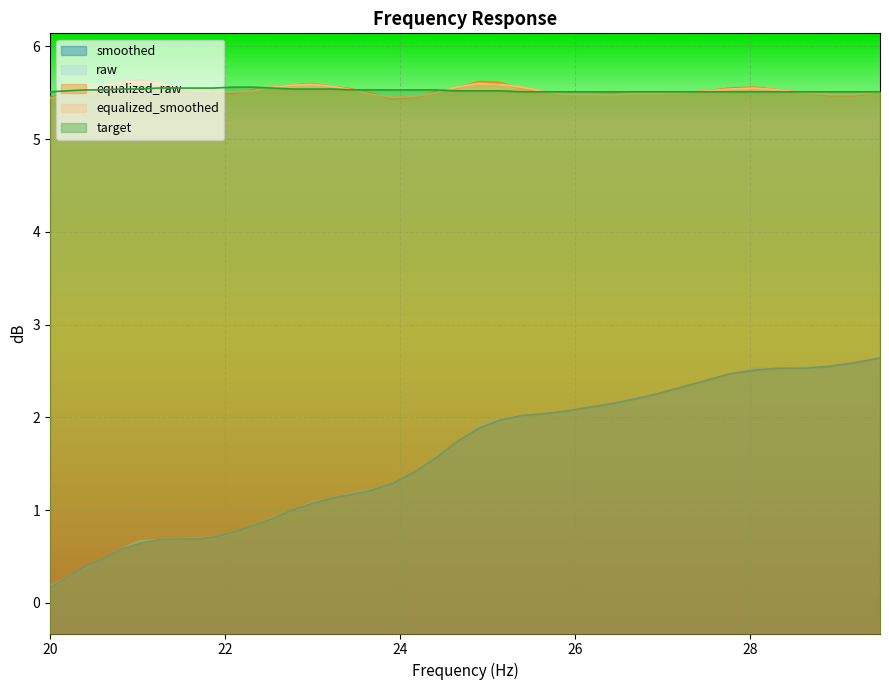

What is the minimum value for equalized_raw?

5.4